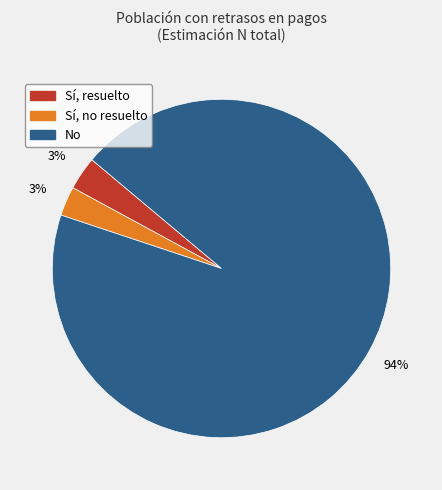

What is the largest slice in the pie chart?

No